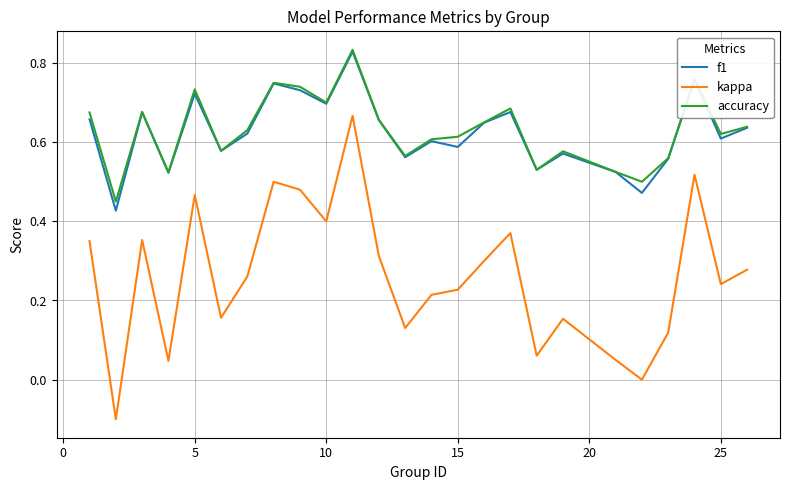

Which series has the widest spread of values?

kappa